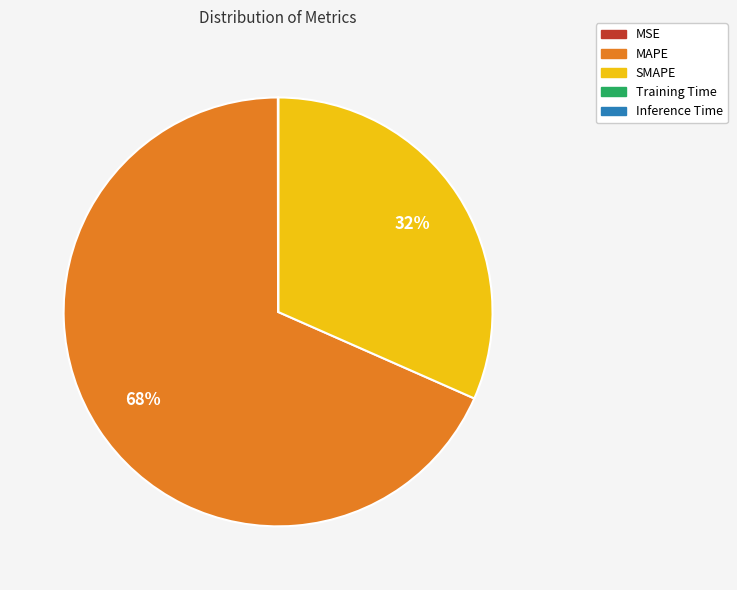

To the nearest percent, what is the difference between the largest and smallest slice percentages?

68%